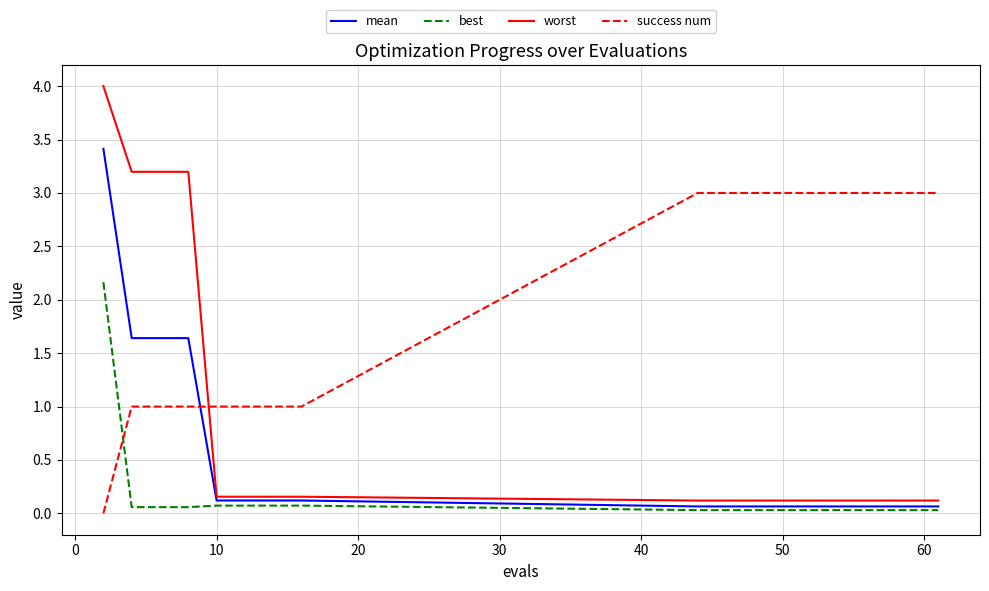

Rank the series by their maximum value, from lowest to highest.

best, success num, mean, worst